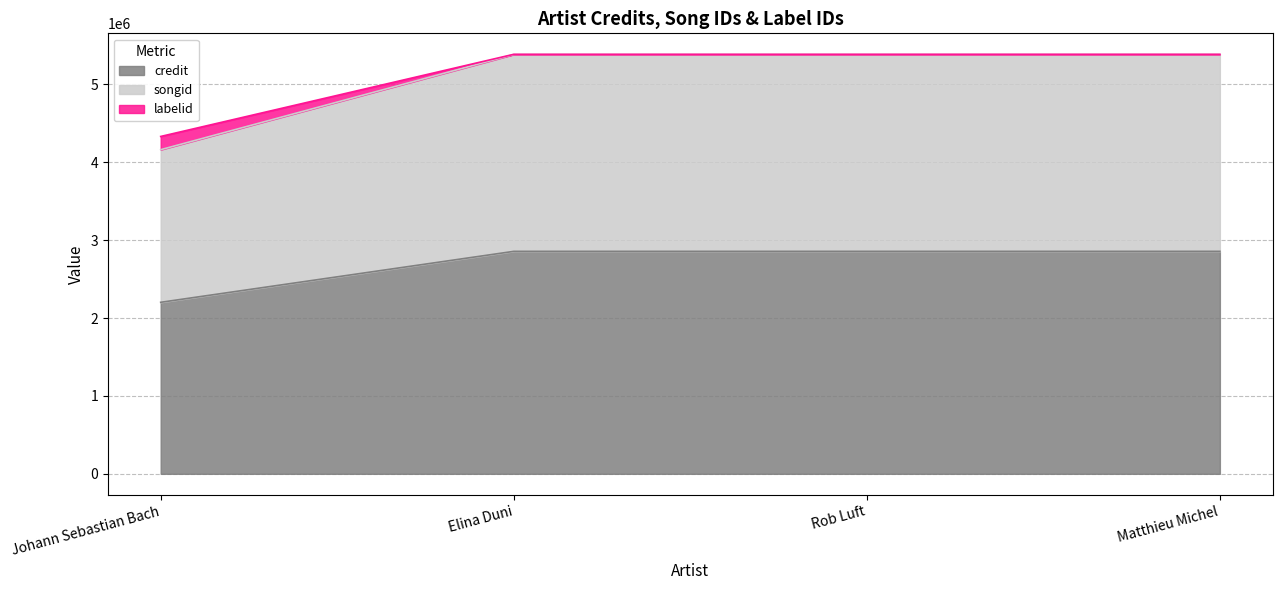

What is the spread (max minus min) of values at Johann Sebastian Bach?

2129849